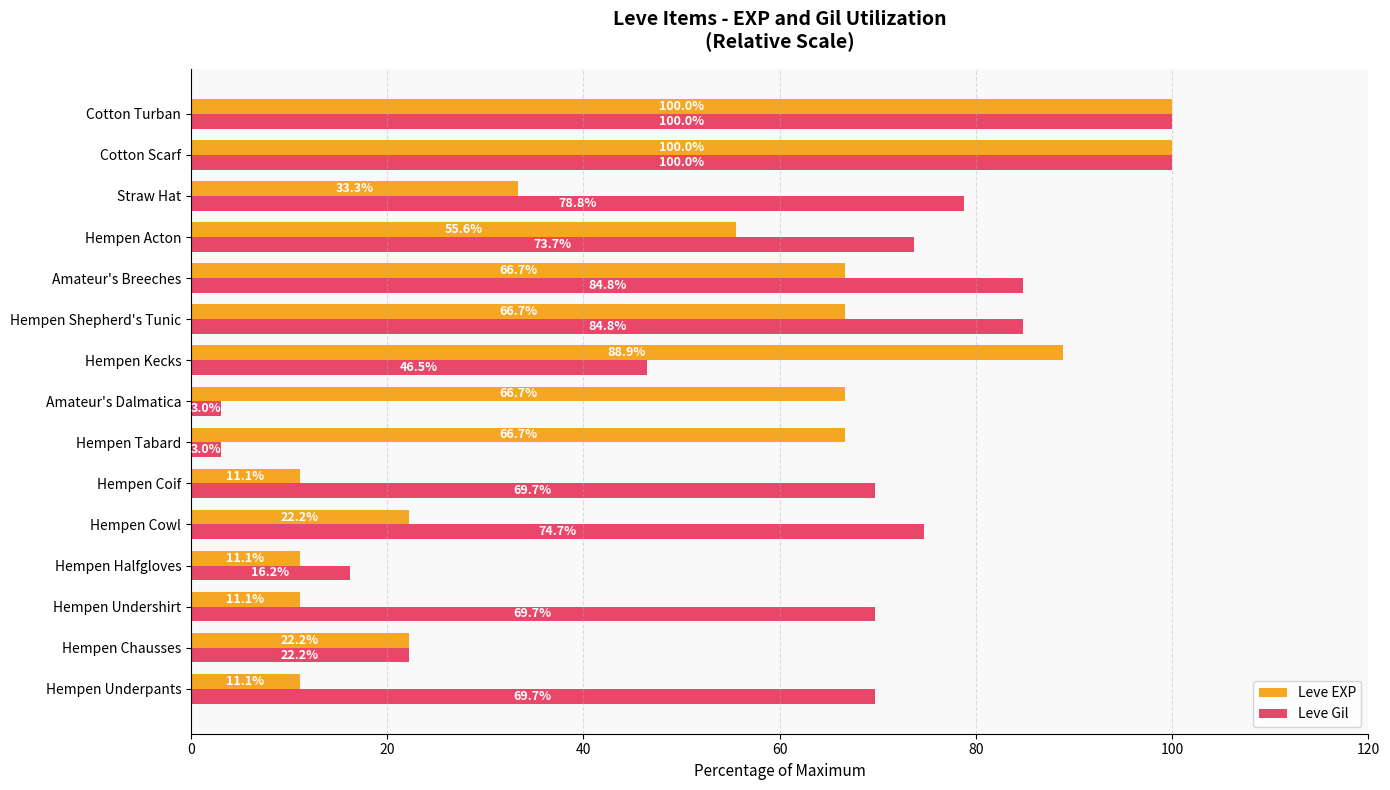

At Amateur's Breeches, list the series in order from largest to smallest.

Leve Gil, Leve EXP